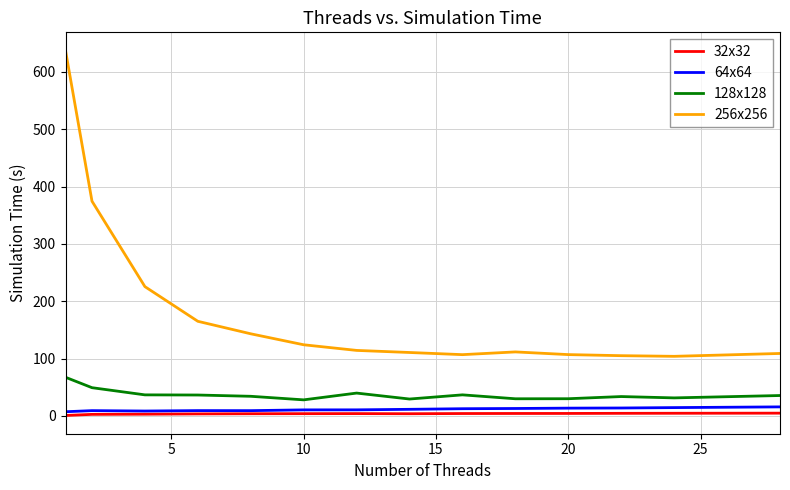

True or false: 256x256 and 64x64 intersect in this chart.

False